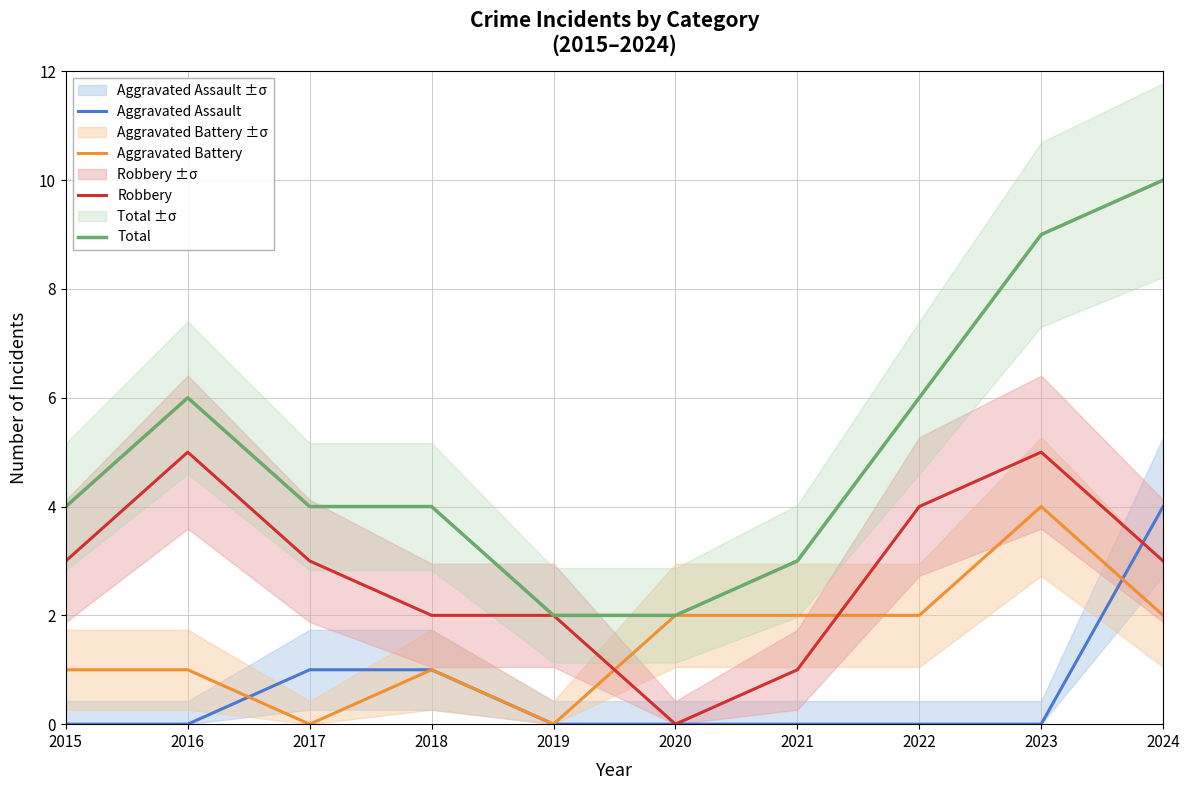

What is the highest value of the Aggravated Battery series?

4